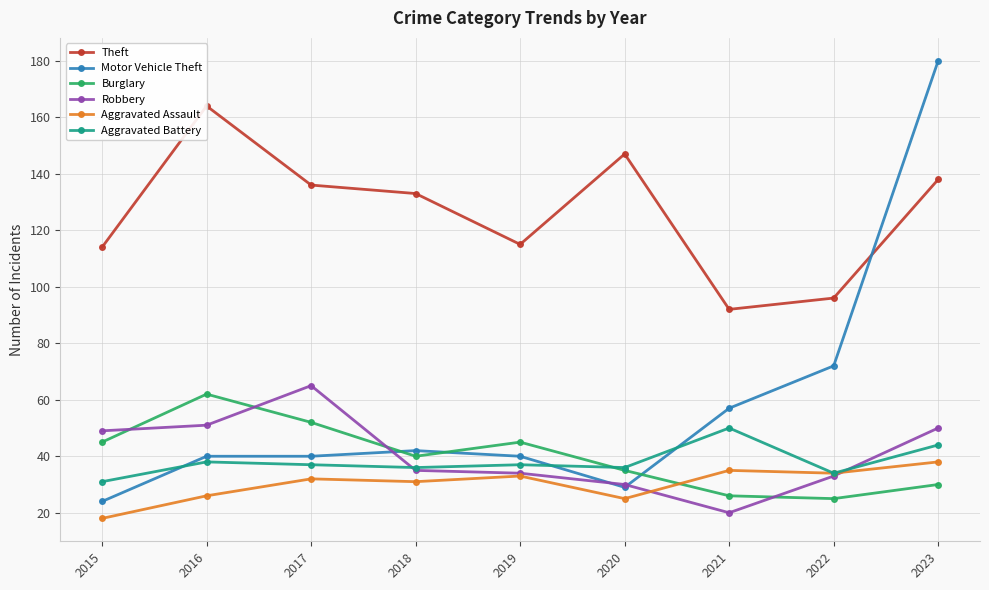

Reading left to right, extract all data points from this chart.

Theft: 2015=114	2016=164	2017=136	2018=133	2019=115	2020=147	2021=92	2022=96	2023=138
Motor Vehicle Theft: 2015=24	2016=40	2017=40	2018=42	2019=40	2020=29	2021=57	2022=72	2023=180
Burglary: 2015=45	2016=62	2017=52	2018=40	2019=45	2020=35	2021=26	2022=25	2023=30
Robbery: 2015=49	2016=51	2017=65	2018=35	2019=34	2020=30	2021=20	2022=33	2023=50
Aggravated Assault: 2015=18	2016=26	2017=32	2018=31	2019=33	2020=25	2021=35	2022=34	2023=38
Aggravated Battery: 2015=31	2016=38	2017=37	2018=36	2019=37	2020=36	2021=50	2022=34	2023=44